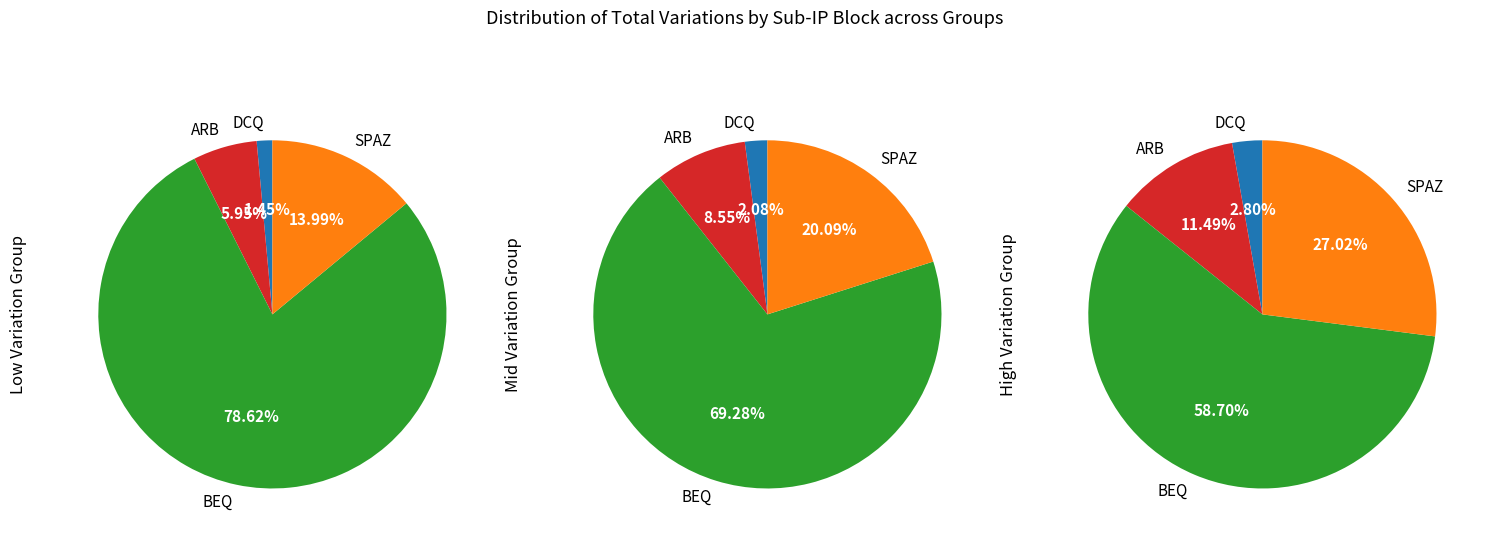

What percentage do BEQ and ARB together represent?

84.6%